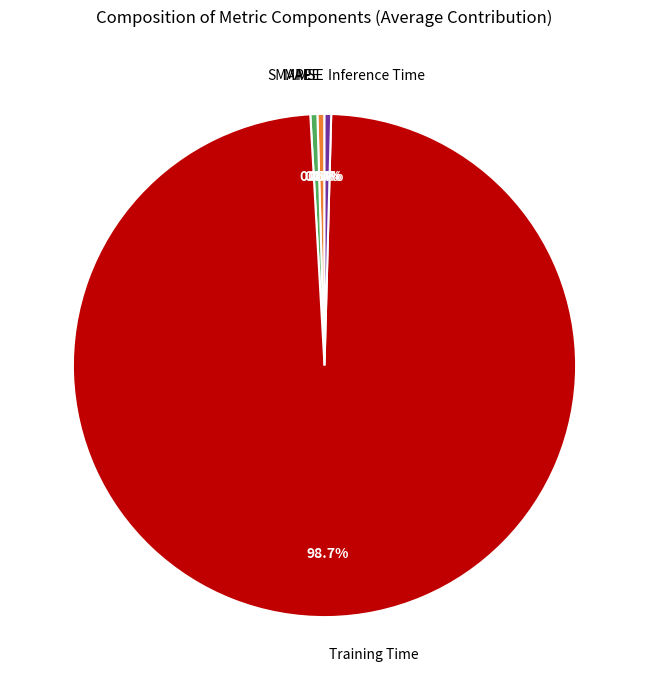

Which category has the biggest portion of the pie?

Training Time